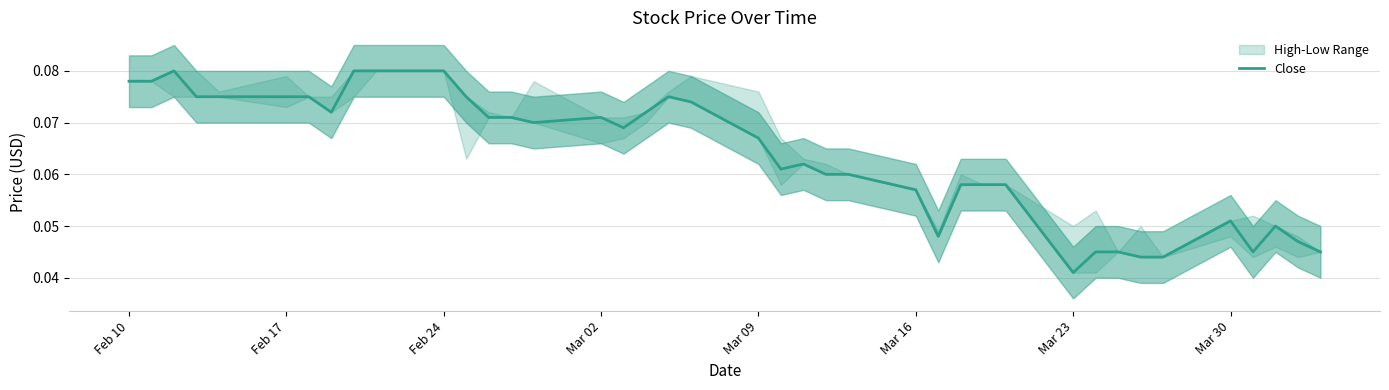

Reading left to right, transcribe all the data shown in this chart.

0.1	0.1	0.1	0.1	0.1	0.1	0.1	0.1	0.1	0.1	0.1	0.1	0.1	0.1	0.1	0.1	0.1	0.1	0.1	0.1	0.1	0.1	0.1	0.1	0.1	0.1	0.0	0.1	0.1	0.1	0.0	0.0	0.0	0.0	0.0	0.1	0.0	0.1	0.0	0.0